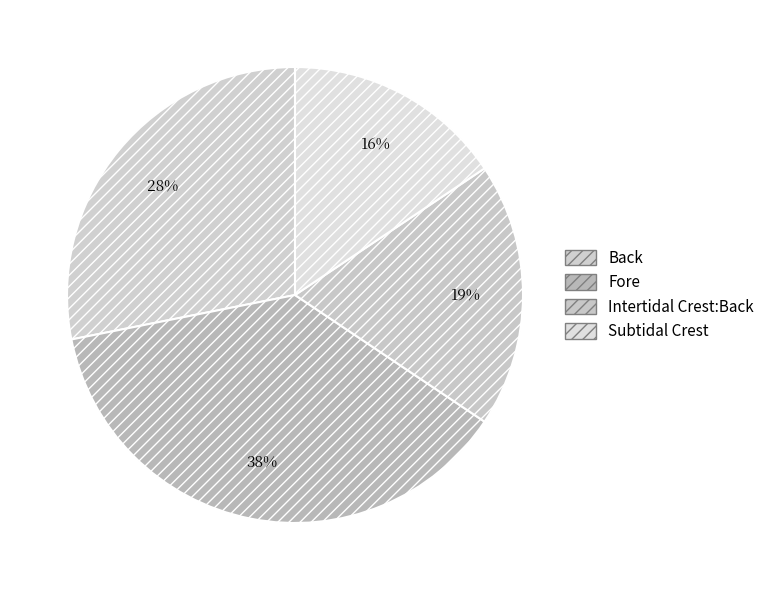

Does Subtidal Crest account for over 50% of the chart?

No